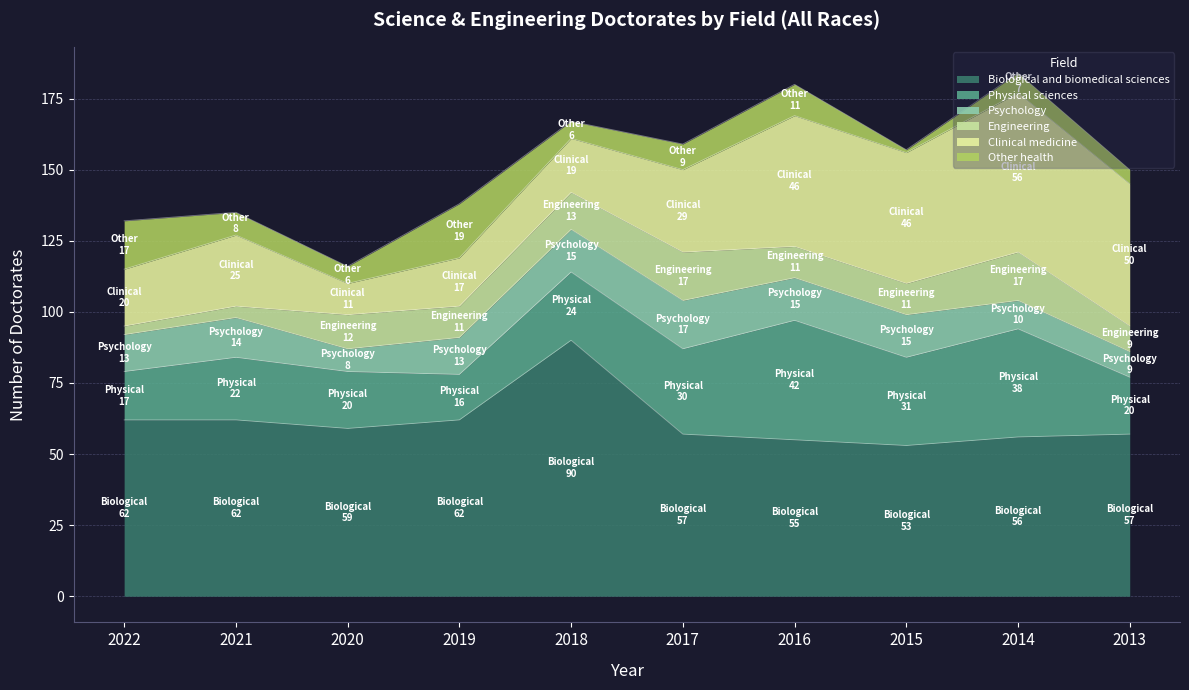

What is the value of the Biological and biomedical sciences point at the 10th from the left?

57